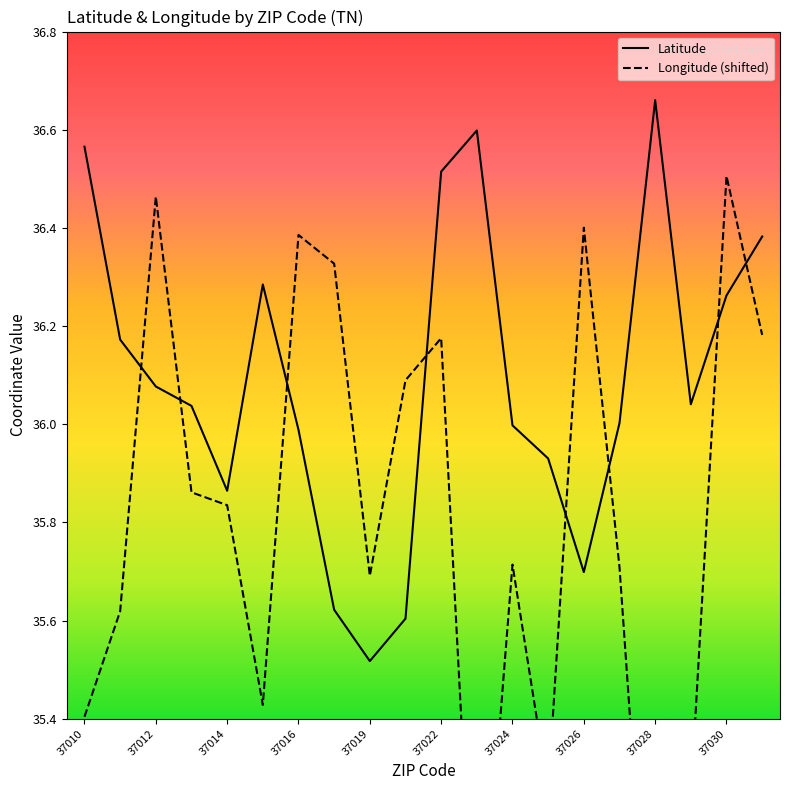

At which label does Latitude reach its minimum?

37019